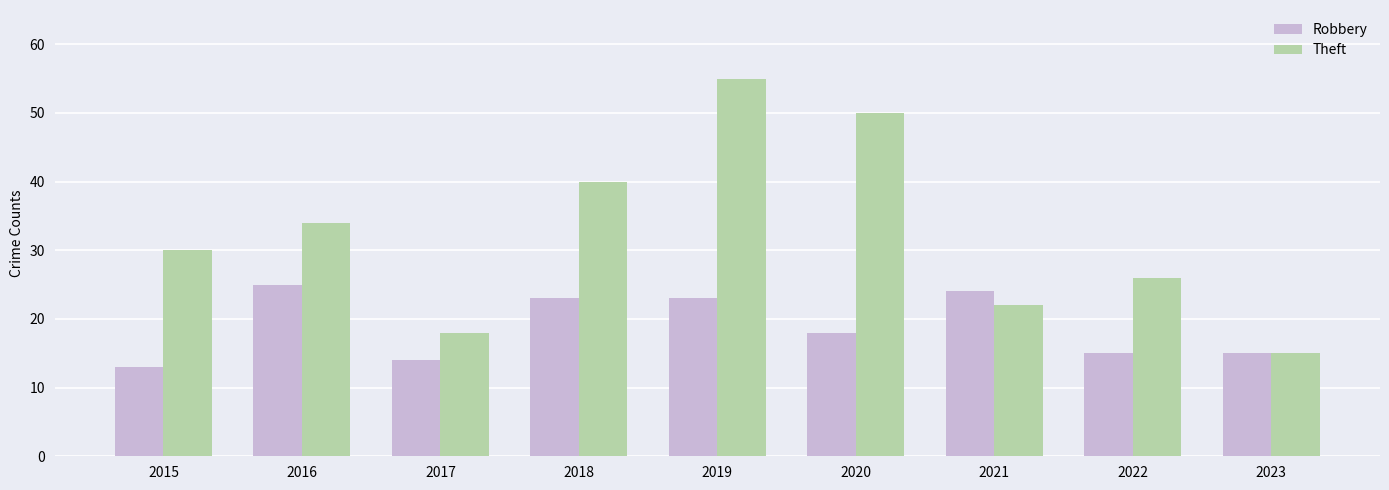

List the series in order of their overall mean, lowest first.

Robbery, Theft